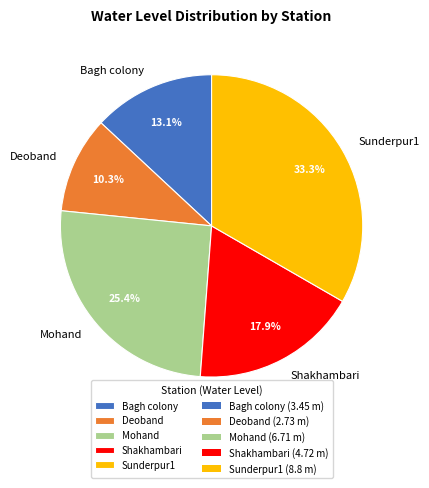

Is there a majority slice in this chart?

No